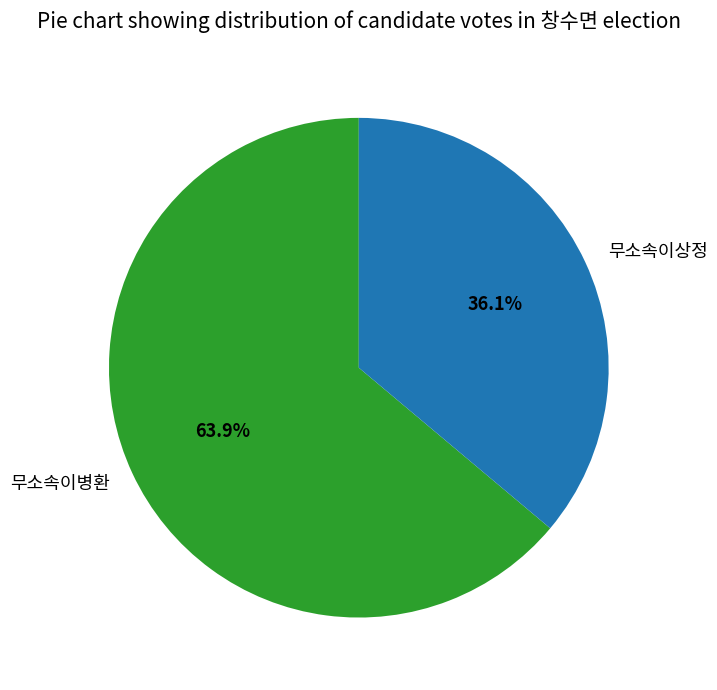

Do 무소속이상정 and 무소속이병환 together represent more than half of the pie?

Yes